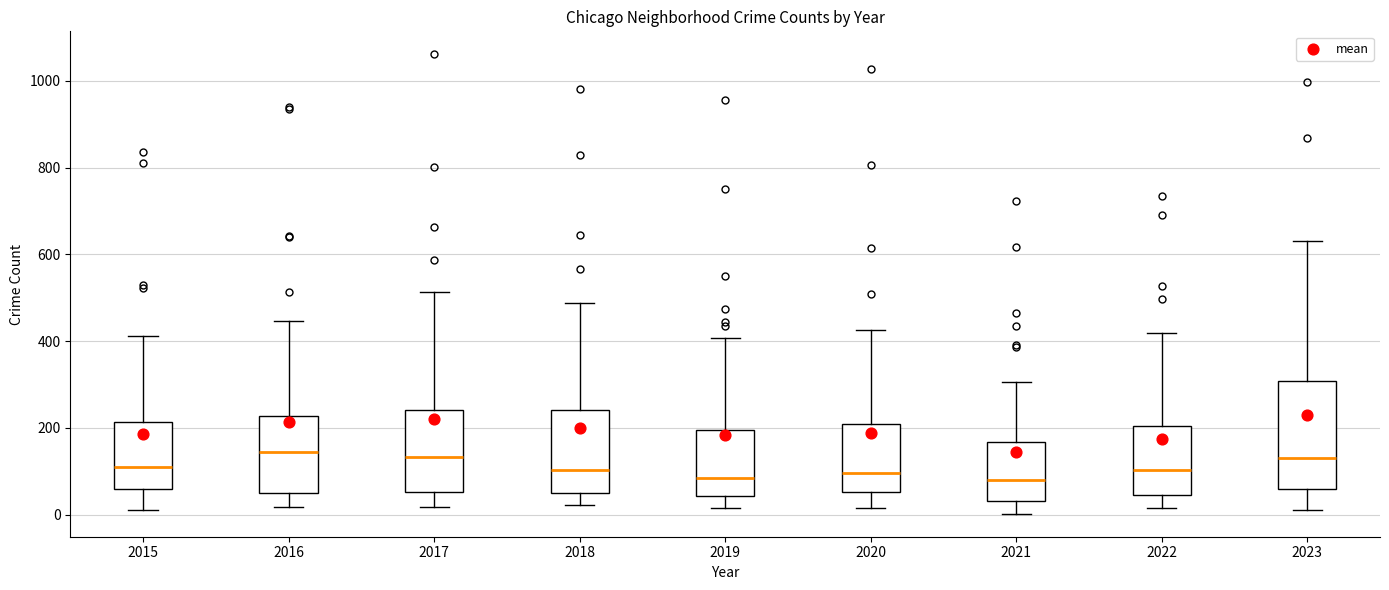

Which box is the tallest, from its lower edge to its upper edge?

2023